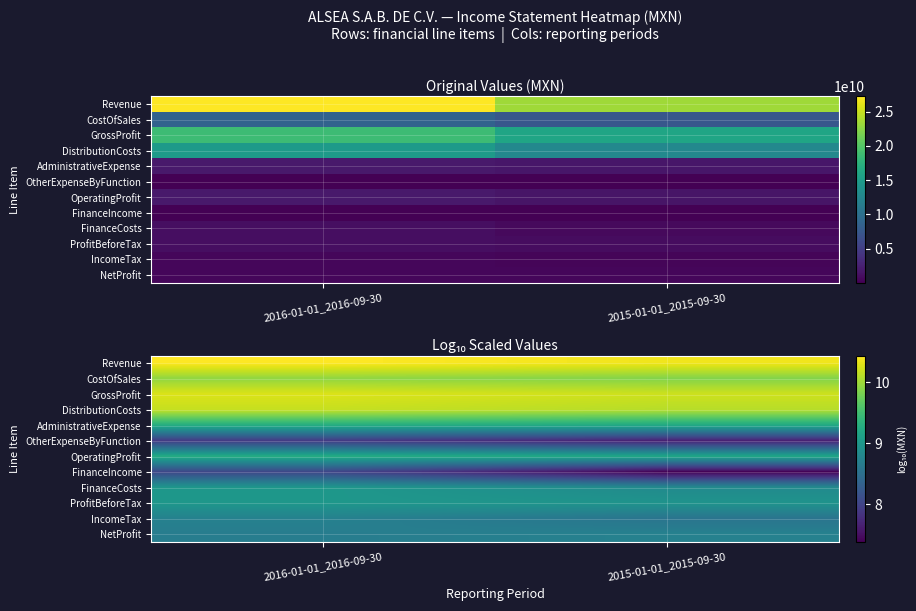

The value of OtherExpenseByFunction at 2015-01-01_2015-09-30 is 7.7. True or false?

True